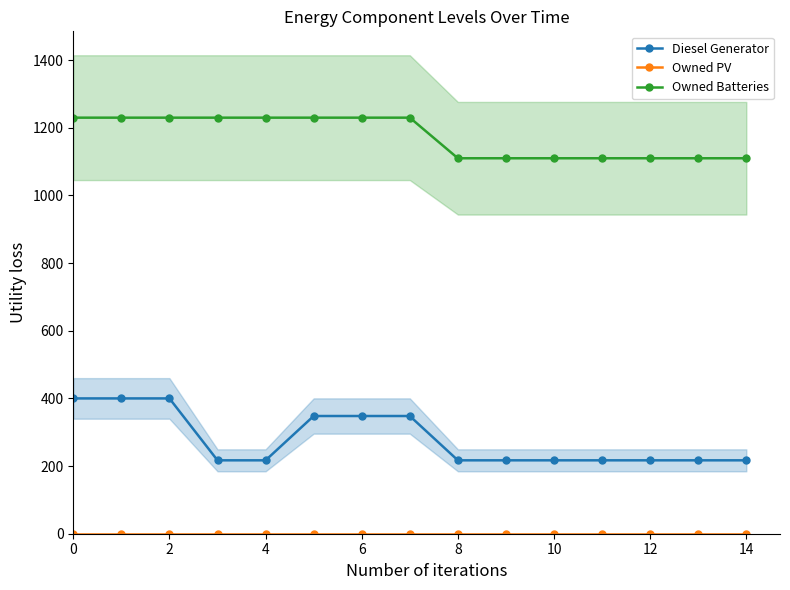

The value of Owned Batteries at 2 is 1230. True or false?

True